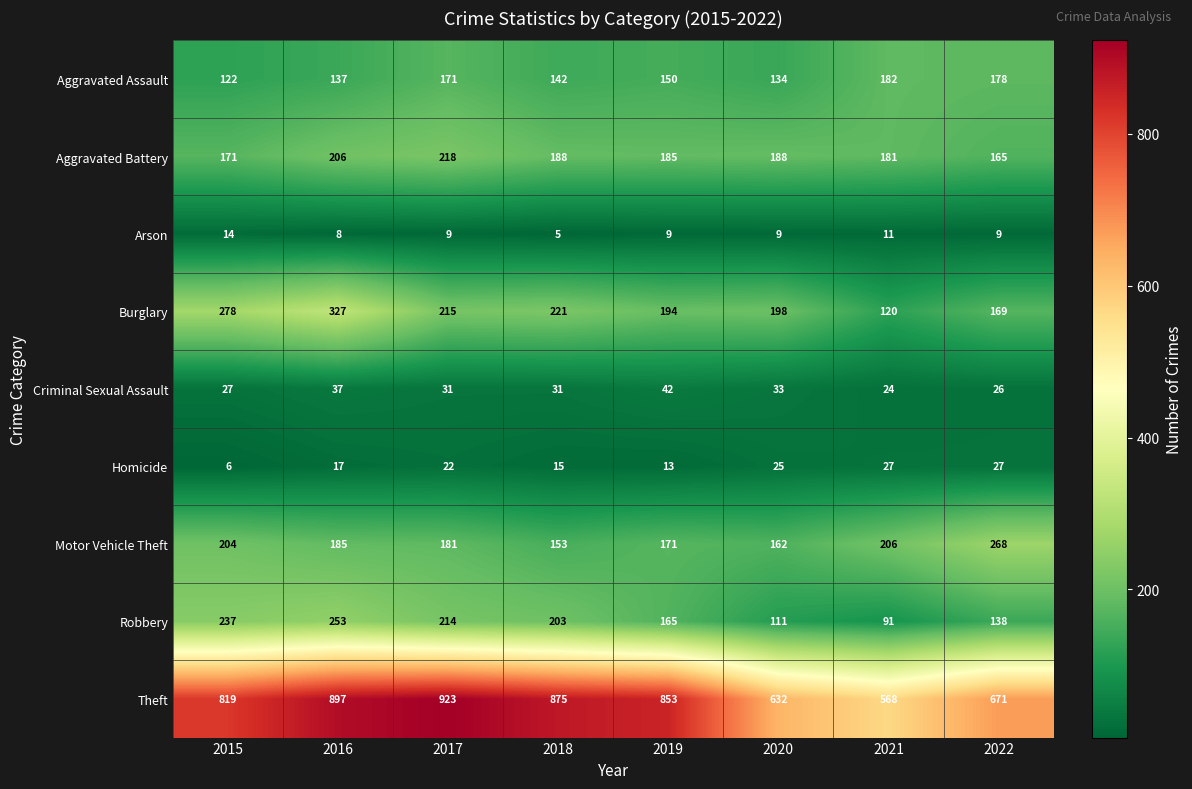

At 2018, list the series in order from largest to smallest.

Theft, Burglary, Robbery, Aggravated Battery, Motor Vehicle Theft, Aggravated Assault, Criminal Sexual Assault, Homicide, Arson